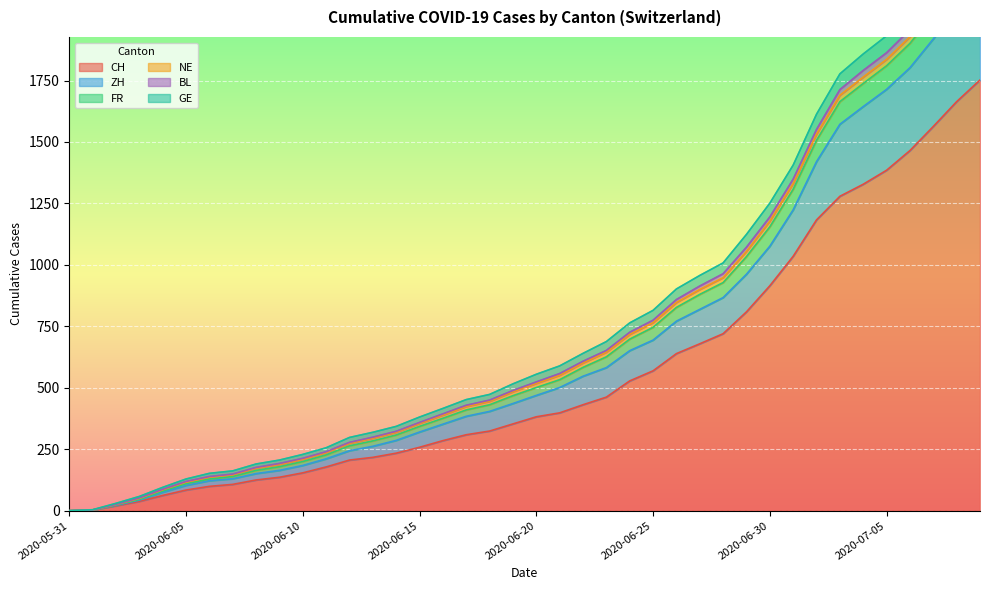

At which category is the sum across all series the highest?

2020-07-09